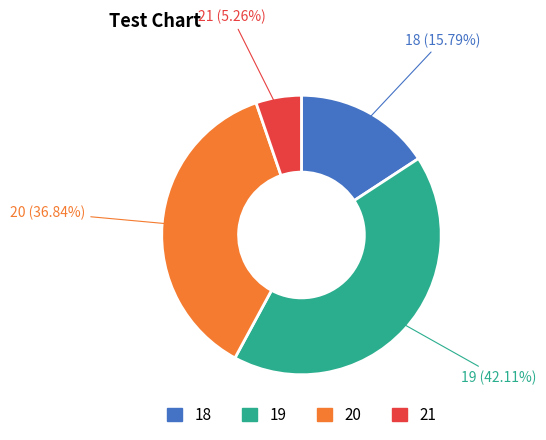

Rank the categories by value from lowest to highest.

21, 18, 20, 19